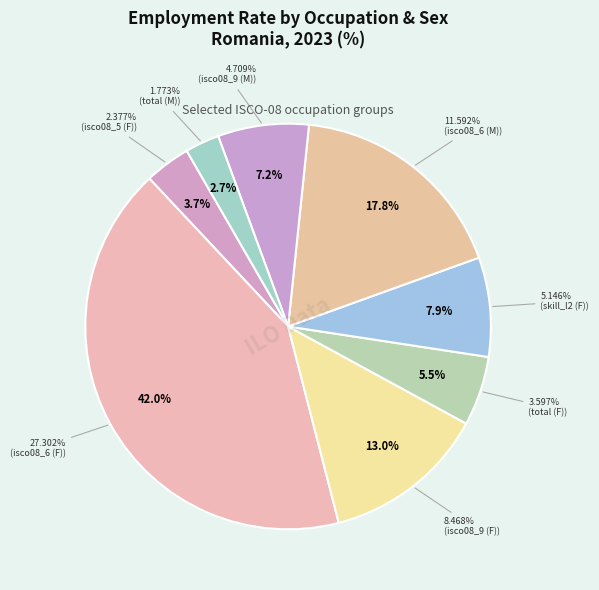

To the nearest percent, what percentage of the pie is isco08_9 (M)?

7%